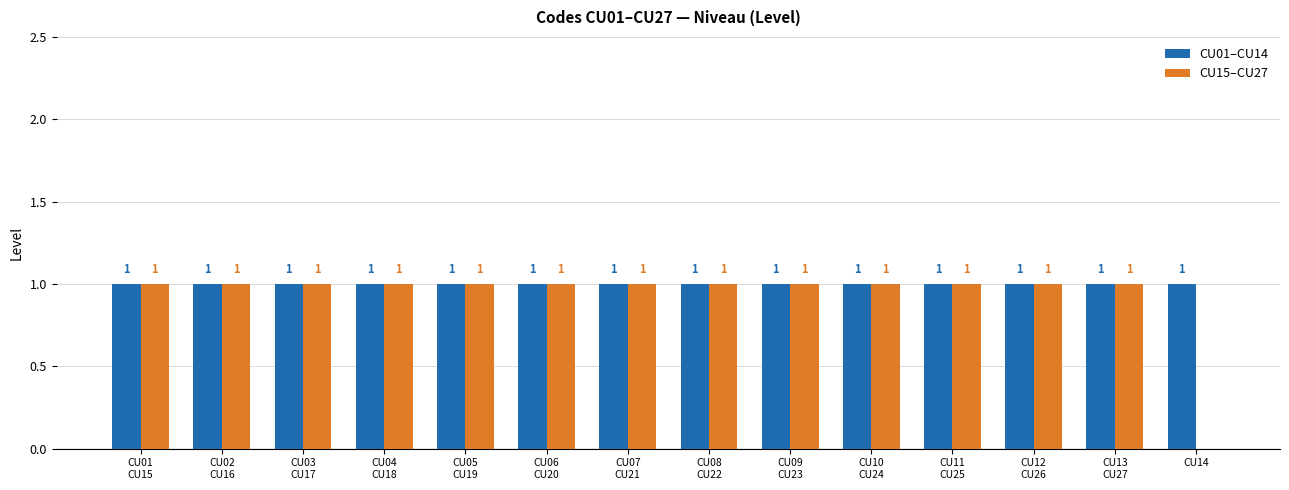

Where is CU15–CU27 nearest to the value 0?

CU14